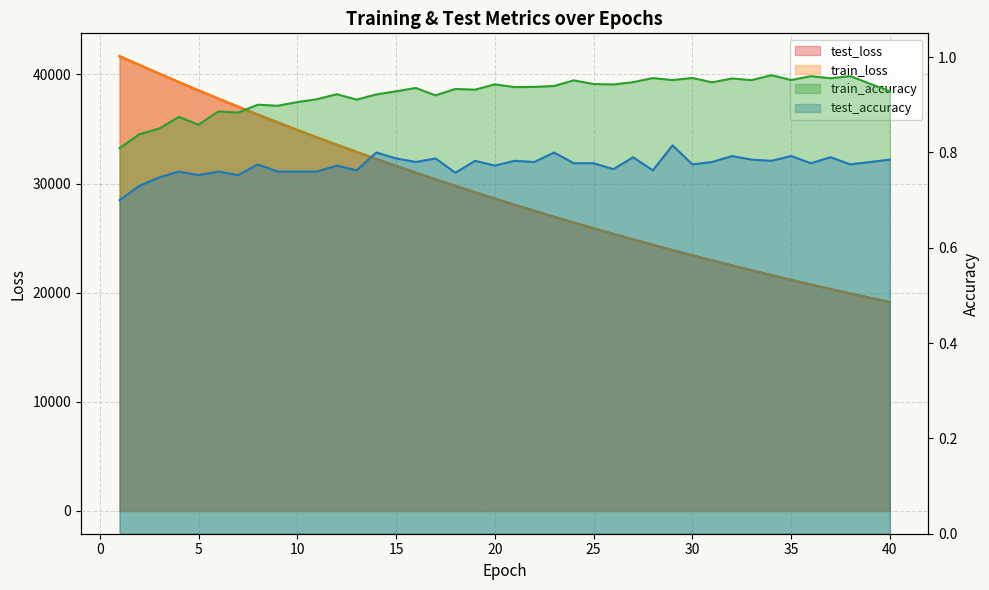

True or false: test_accuracy and train_loss intersect in this chart.

False